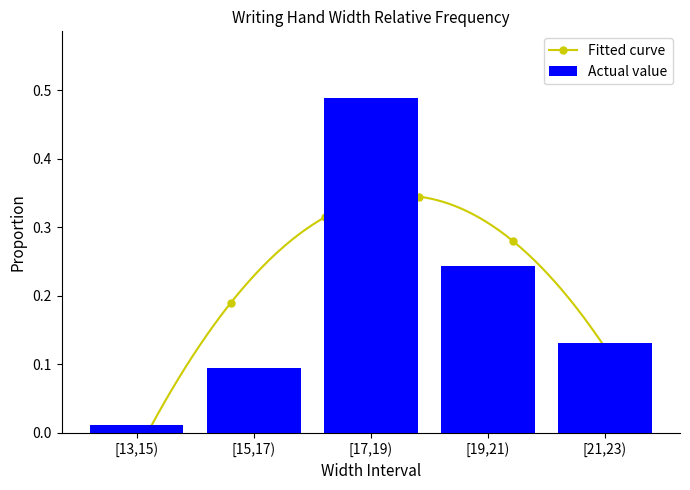

Reading right to left, what are all the values shown in this chart?

0.1	0.2	0.5	0.1	0.0